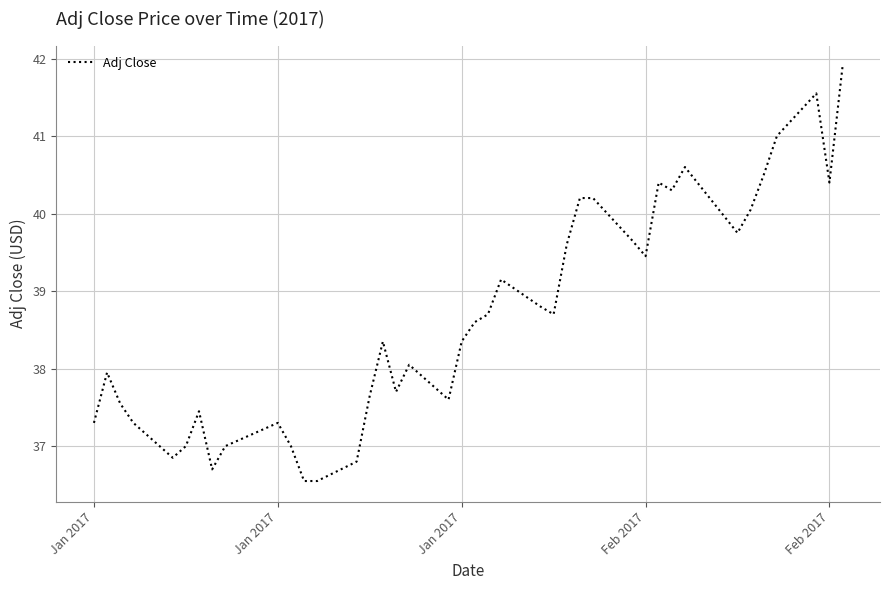

Reading right to left, extract all data points from this chart.

41.9	40.4	41.5	41.0	40.5	40.0	39.8	40.6	40.3	40.4	39.5	39.7	40.2	40.2	39.6	38.7	38.8	39.2	38.7	38.6	38.3	37.6	38.0	37.7	38.3	37.7	36.8	36.5	36.5	37.0	37.3	37.0	36.7	37.5	37.0	36.8	37.3	37.5	38.0	37.3